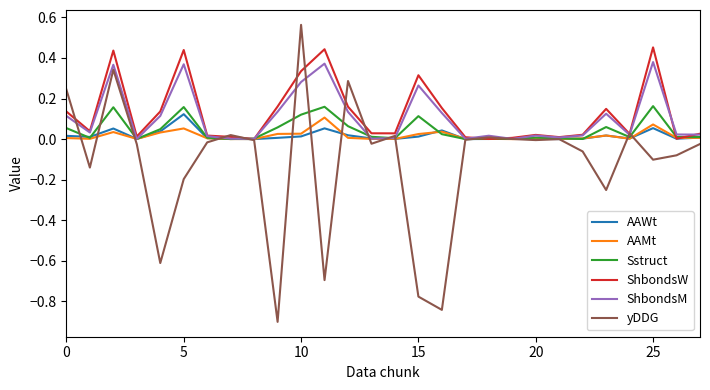

What is the minimum value shown in the chart?

-0.9